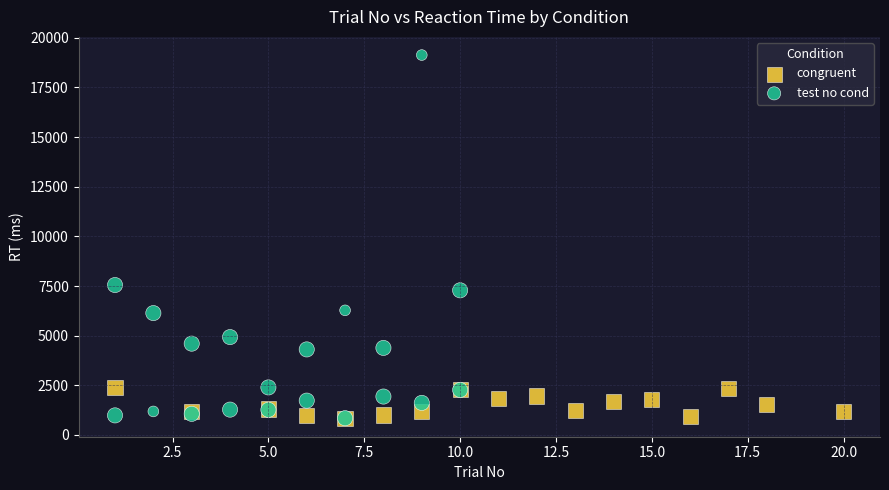

Which series reaches the maximum Y coordinate?

test no cond